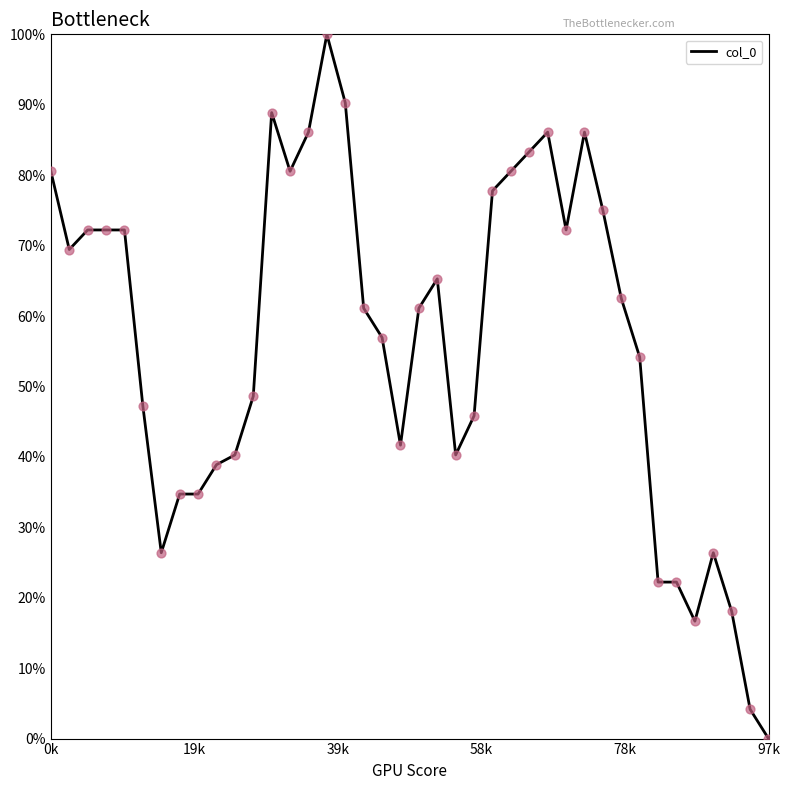

What is the maximum value shown in the chart?

100.0